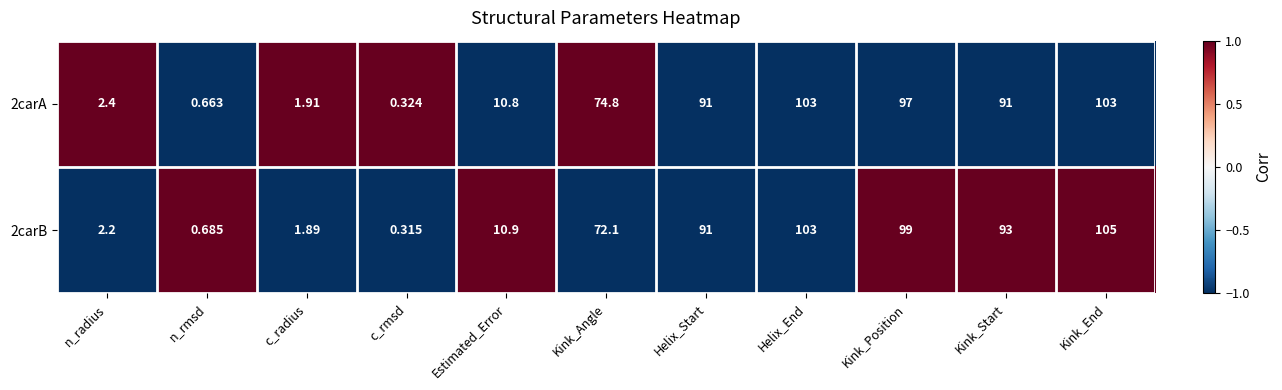

List the labels in order of 2carB value, smallest first.

c_rmsd, n_rmsd, c_radius, n_radius, Estimated_Error, Kink_Angle, Helix_Start, Kink_Start, Kink_Position, Helix_End, Kink_End